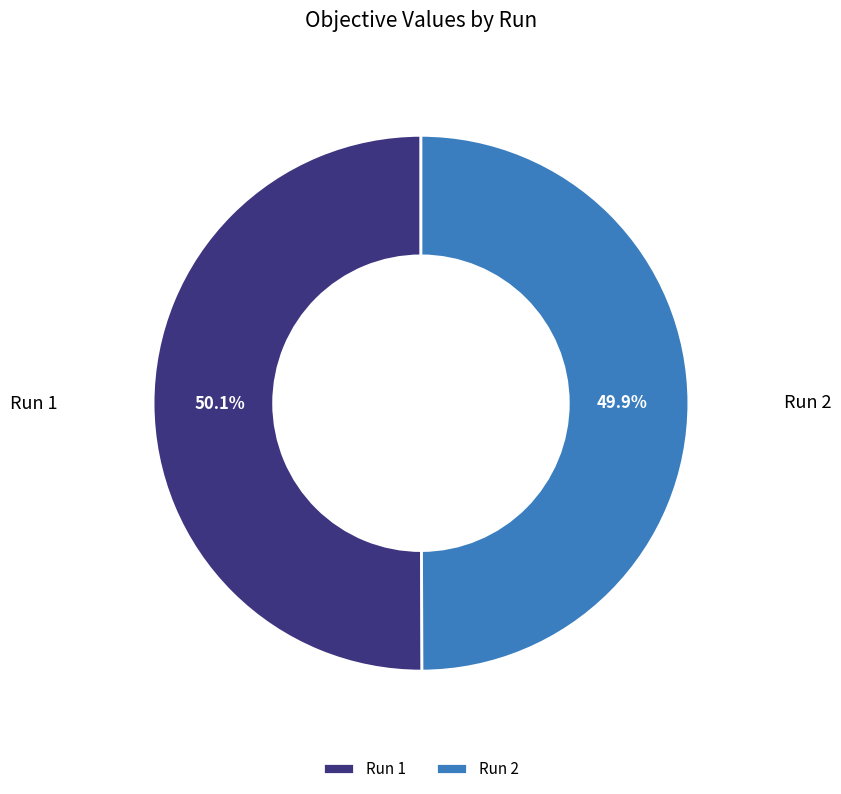

The Run 2 slice represents 64% of the pie. True or false?

False